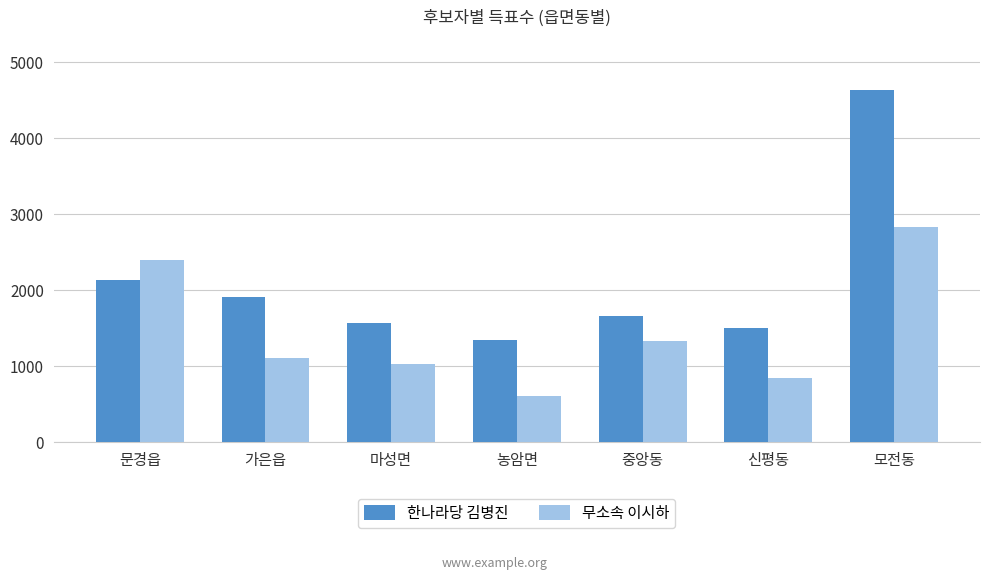

What is the average value of the 한나라당 김병진 series?

2109